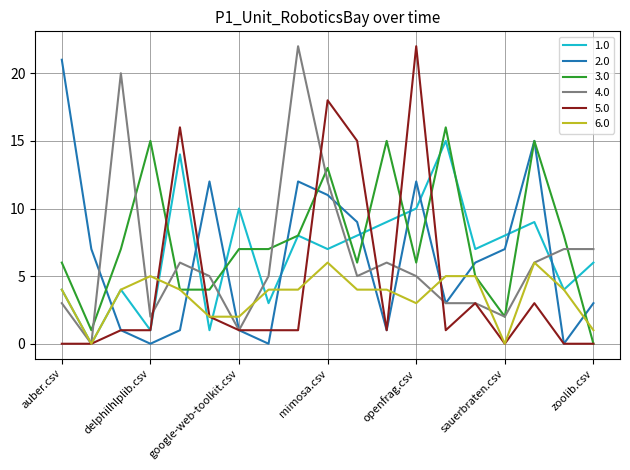

What is the greatest value displayed?

22